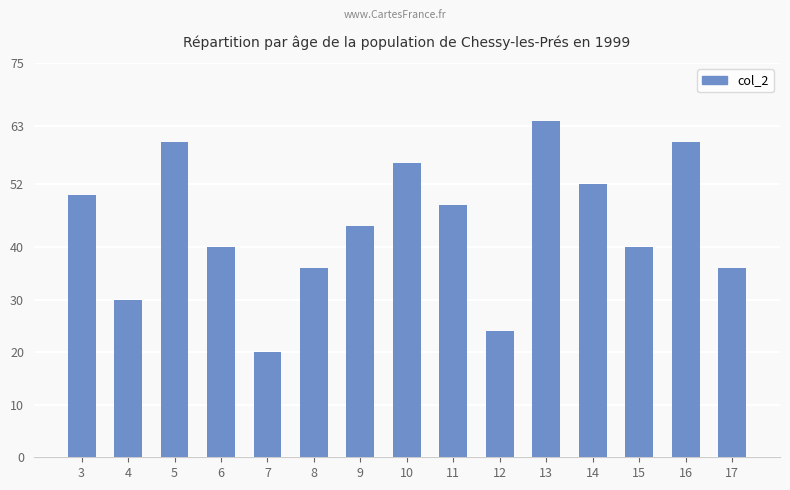

What is the average value?

44